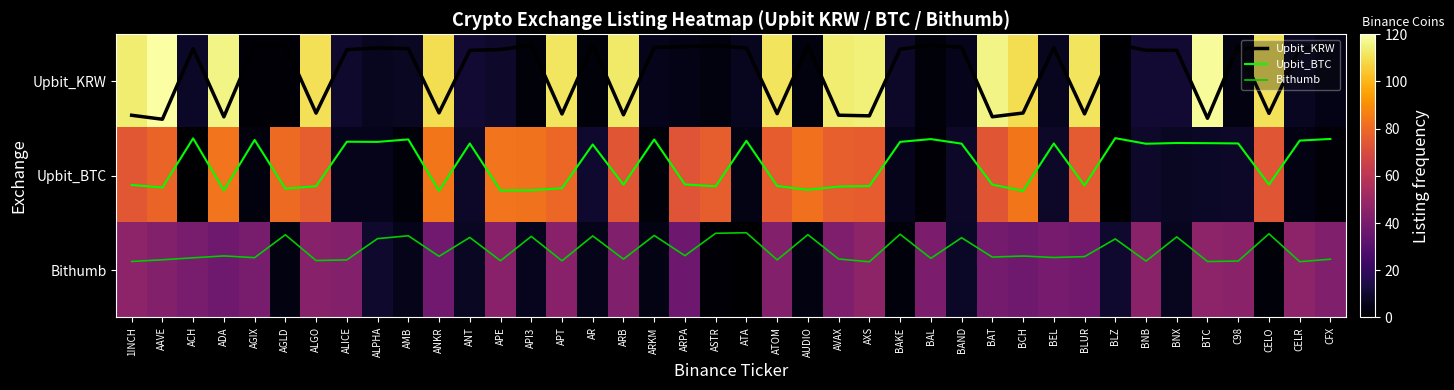

How many data points does each series have?

40